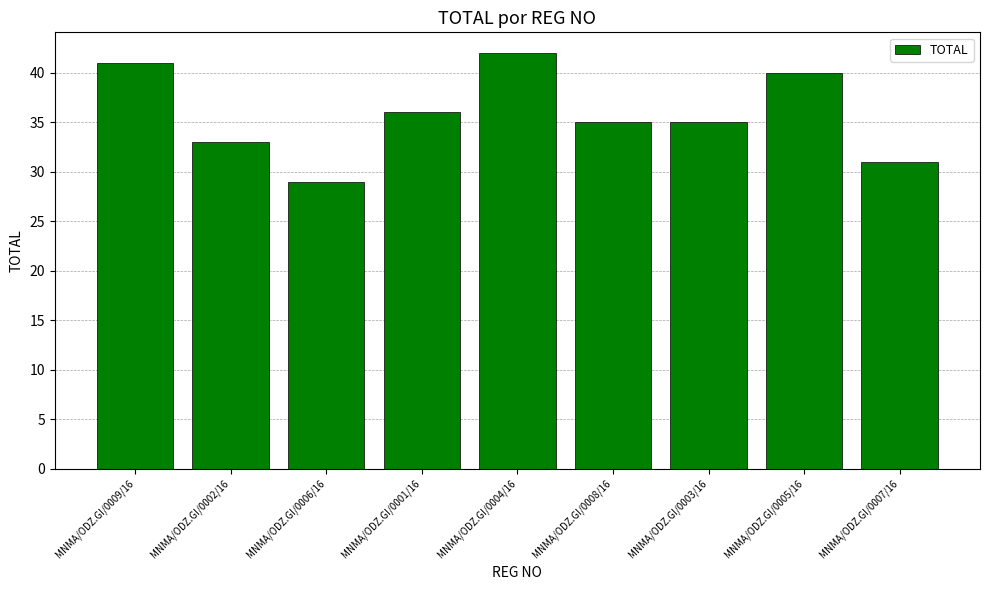

What is the difference between the values at MNMA/ODZ.GI/0007/16 and MNMA/ODZ.GI/0001/16?

5